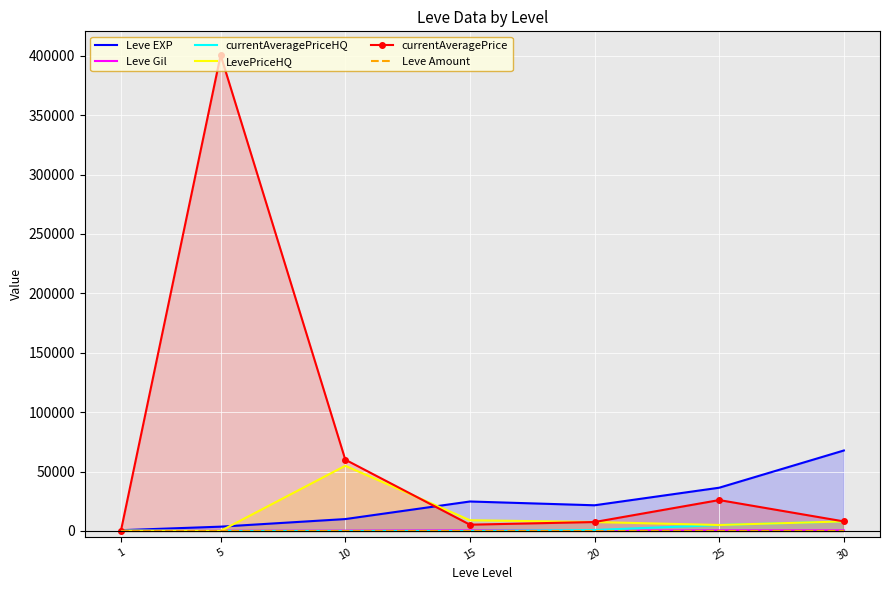

At which category is the sum across all series the highest?

5